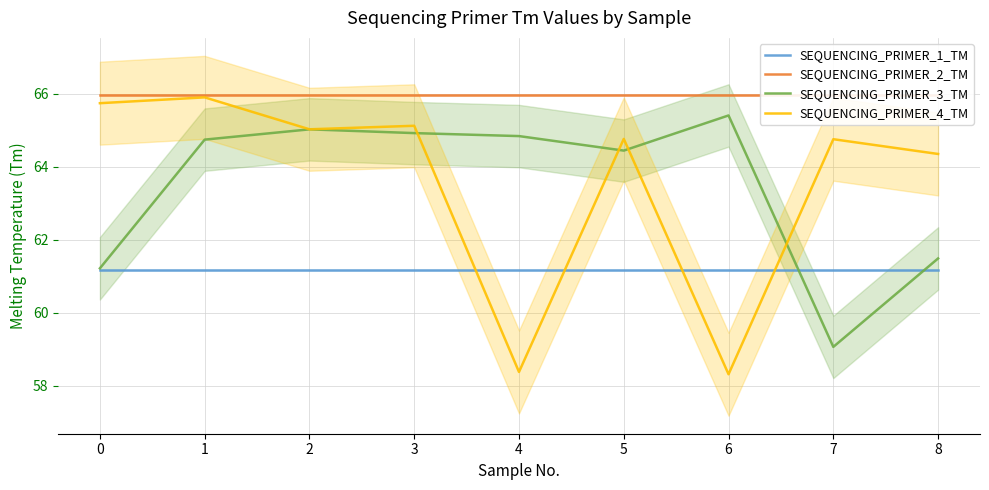

At 0, list the series in order from smallest to largest.

SEQUENCING_PRIMER_1_TM, SEQUENCING_PRIMER_3_TM, SEQUENCING_PRIMER_4_TM, SEQUENCING_PRIMER_2_TM